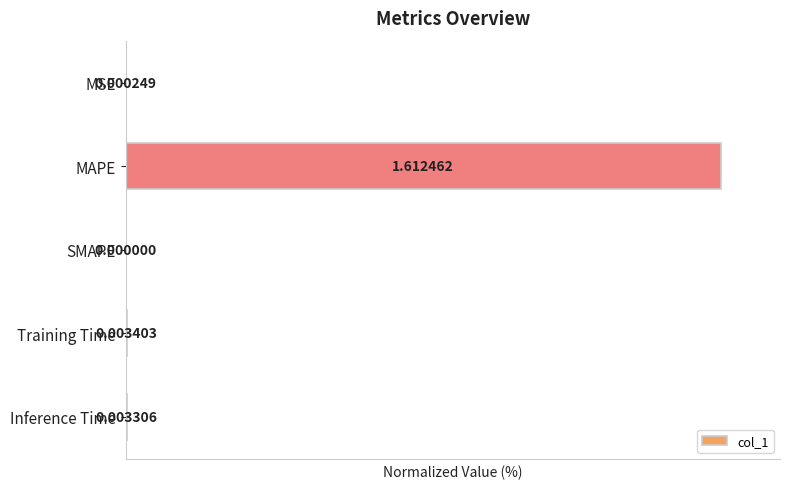

What is the greatest value displayed?

100.0